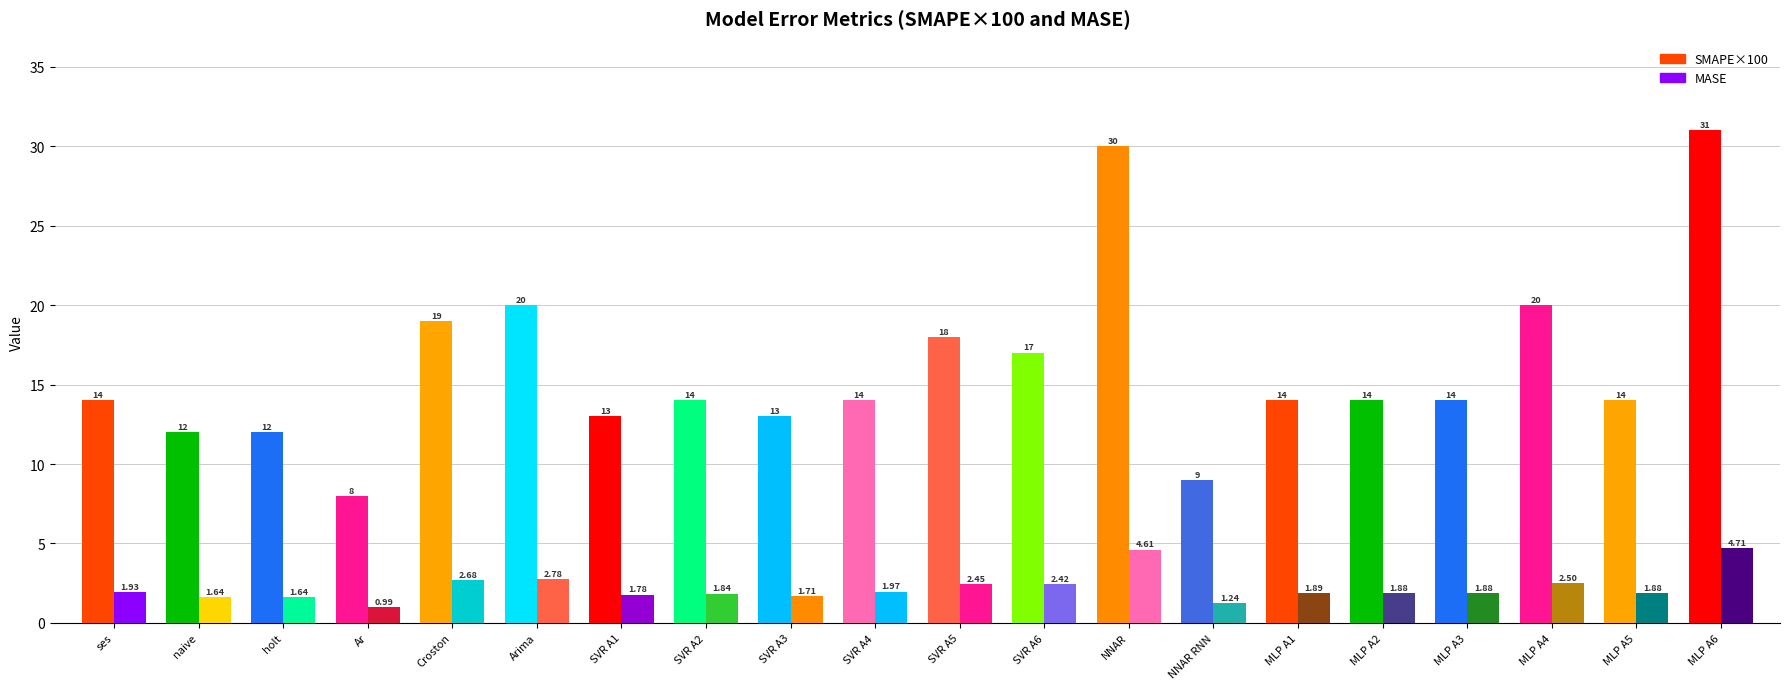

Rank the series by their maximum value, from highest to lowest.

SMAPE×100, MASE